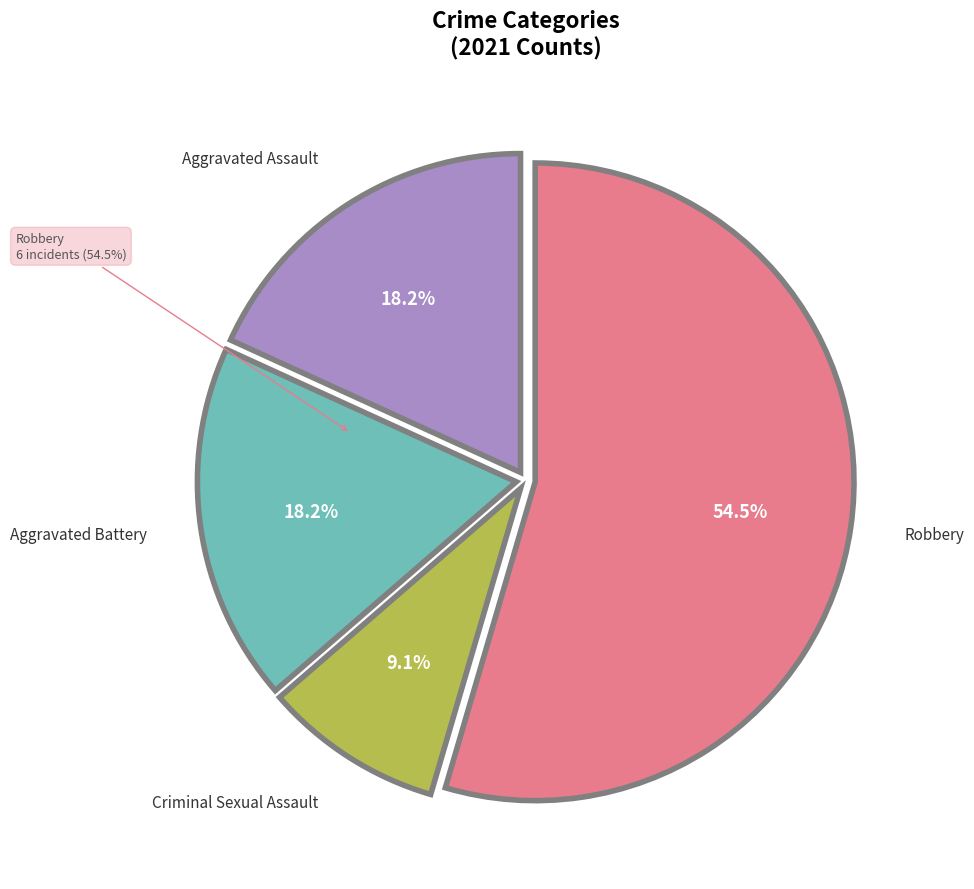

How many segments does this pie chart have?

4